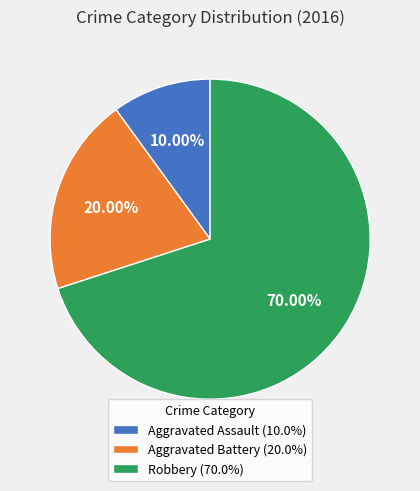

To the nearest percent, what is the difference between the Aggravated Assault and Robbery slice percentages?

60%